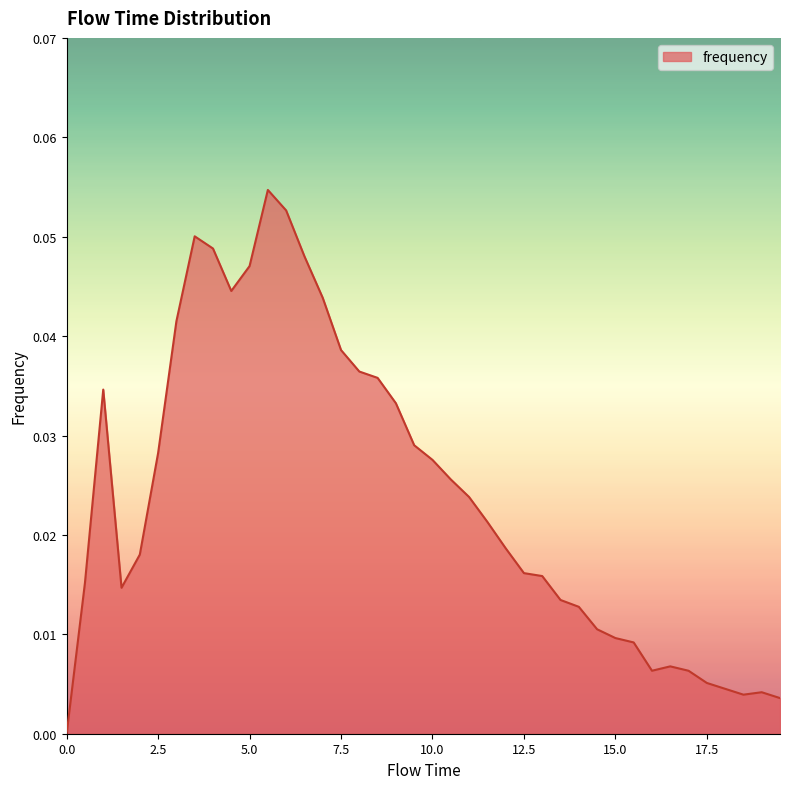

How many lines are shown in the chart?

1